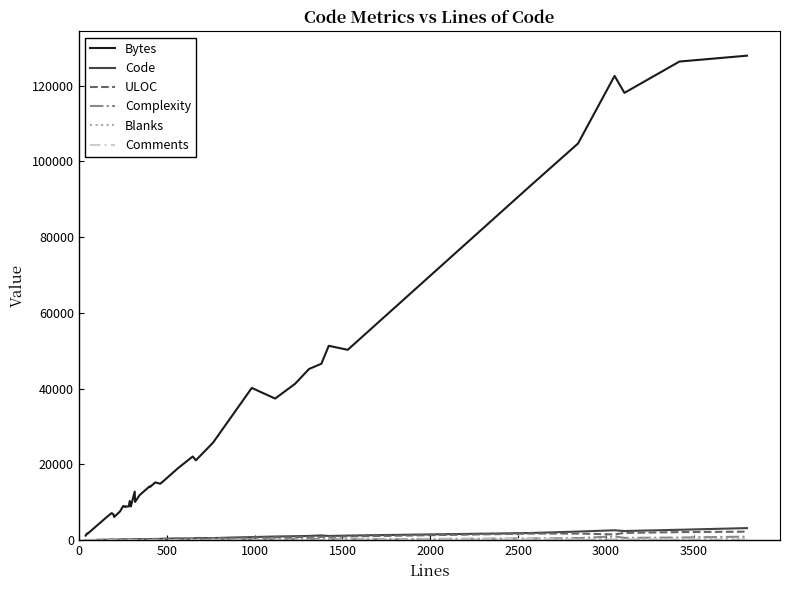

Which series has the widest spread of values?

Bytes